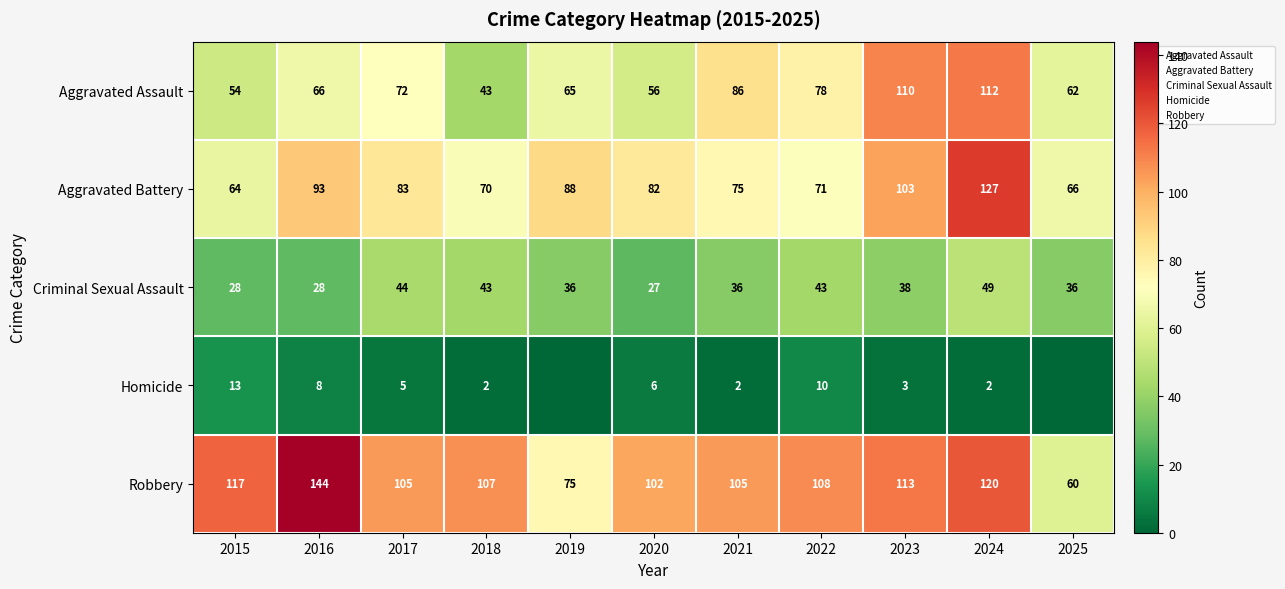

Which has a higher value, 2025 or 2017?

2017